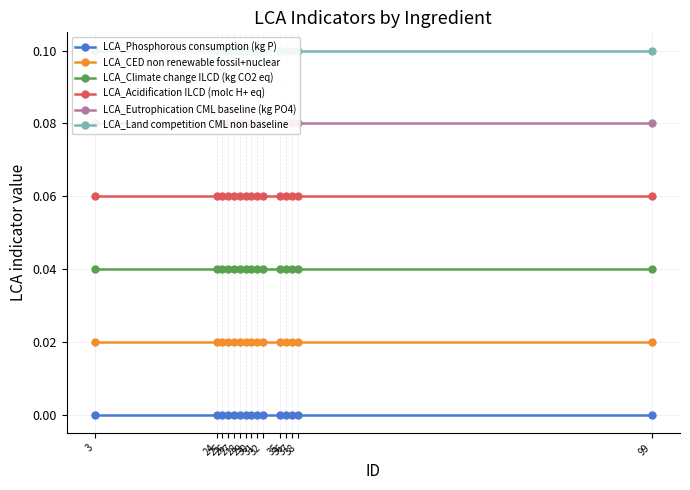

List the series in order of their overall mean, highest first.

LCA_Land competition CML non baseline, LCA_Eutrophication CML baseline (kg PO4), LCA_Acidification ILCD (molc H+ eq), LCA_Climate change ILCD (kg CO2 eq), LCA_CED non renewable fossil+nuclear, LCA_Phosphorous consumption (kg P)